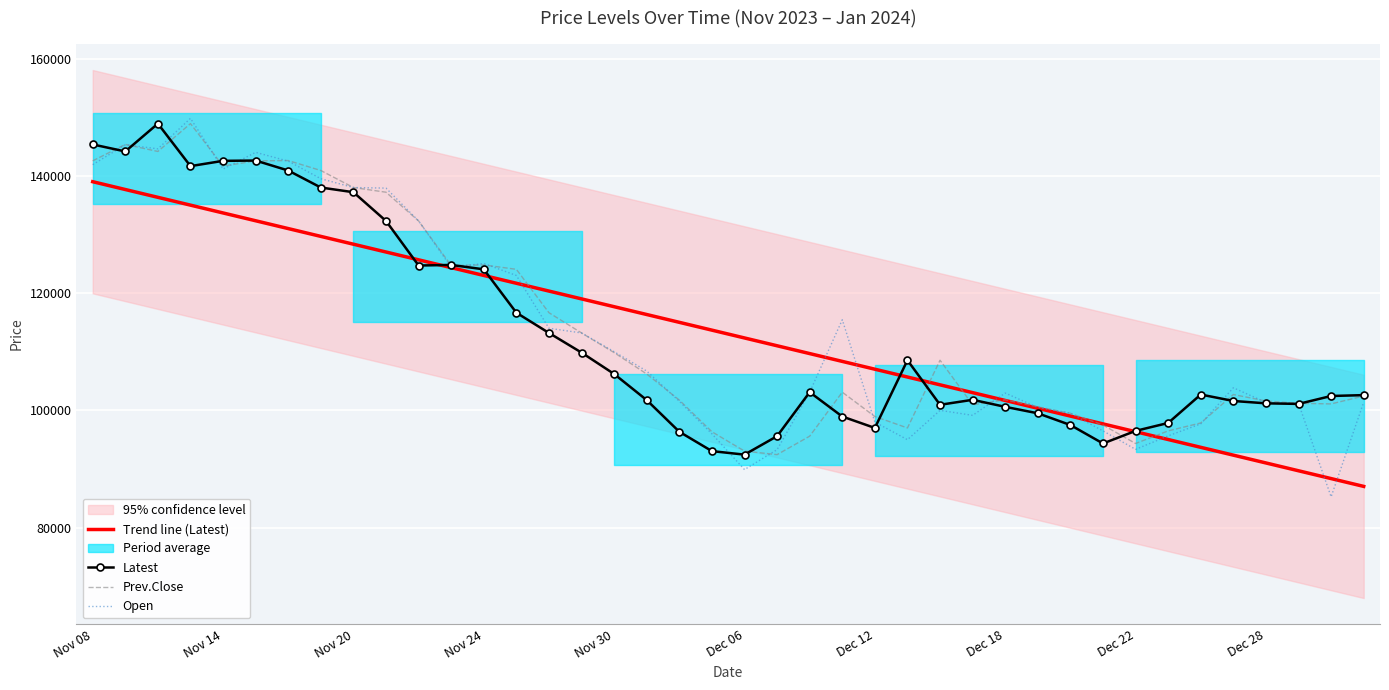

What is the lowest value of the Latest series?

92450.0